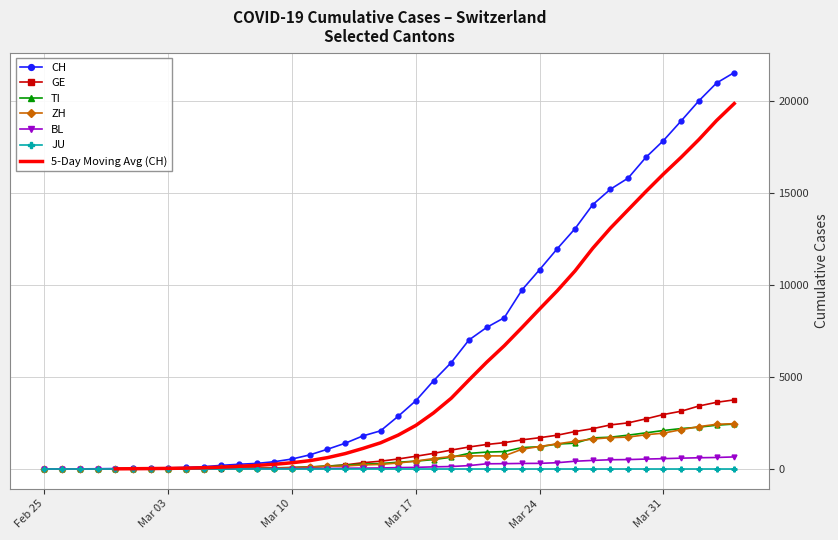

What is the sum of the ZH values at 2020-03-29 and 2020-03-19?

2412